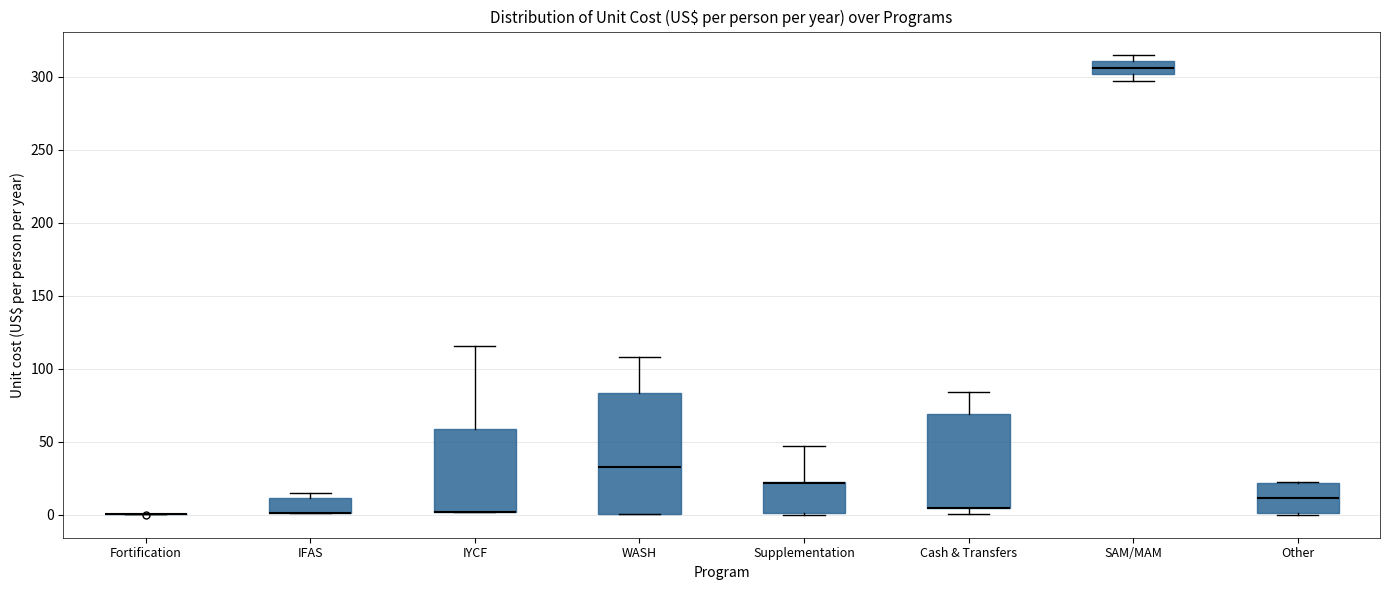

Which box is the tallest, from its lower edge to its upper edge?

WASH